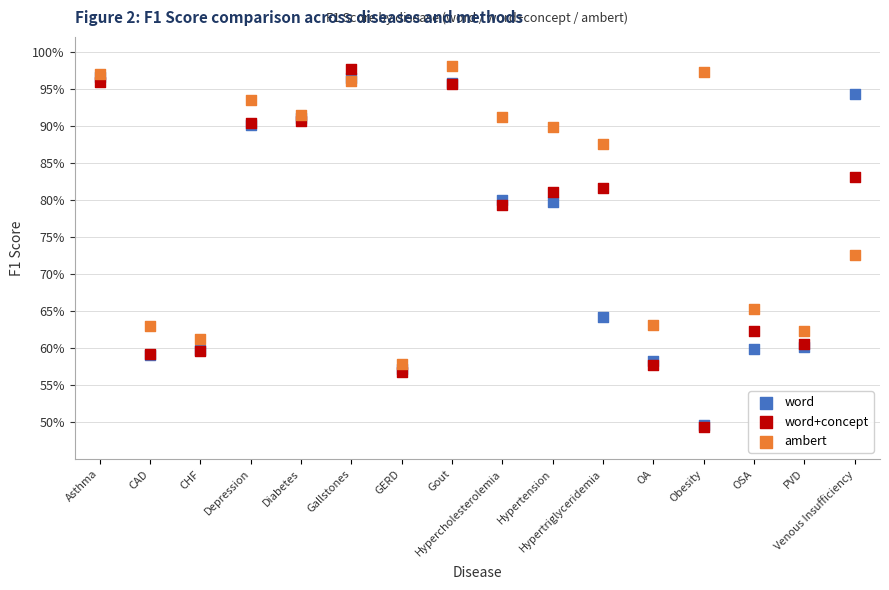

Which series has the widest spread of Y values?

word+concept